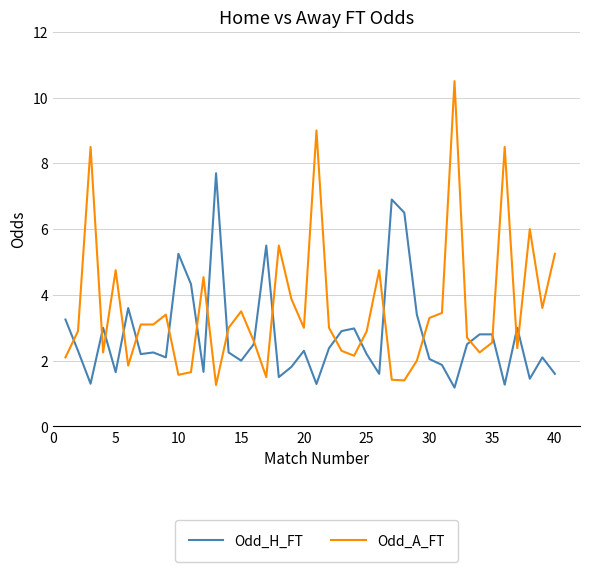

What is the minimum value shown in the chart?

1.2